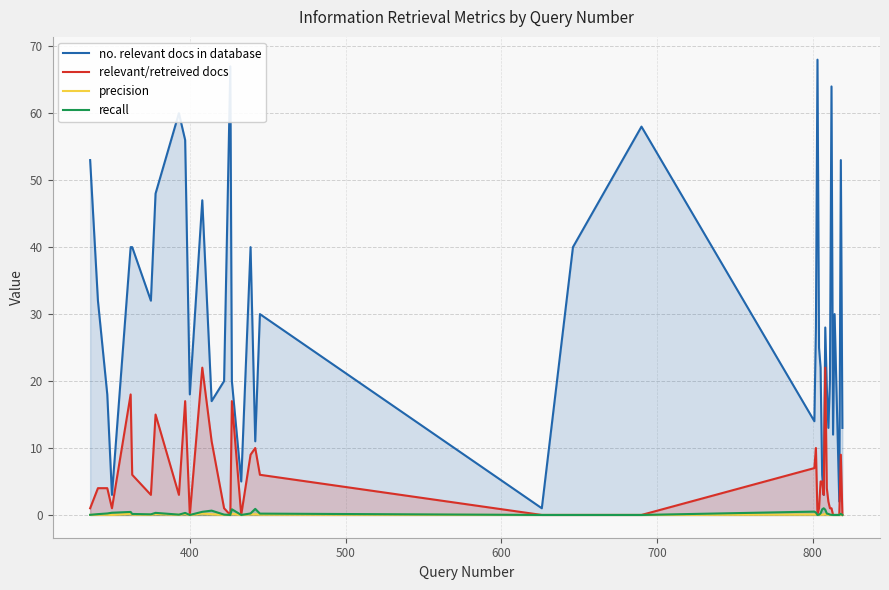

What are all the series names shown in the legend?

no. relevant docs in database, relevant/retreived docs, precision, recall